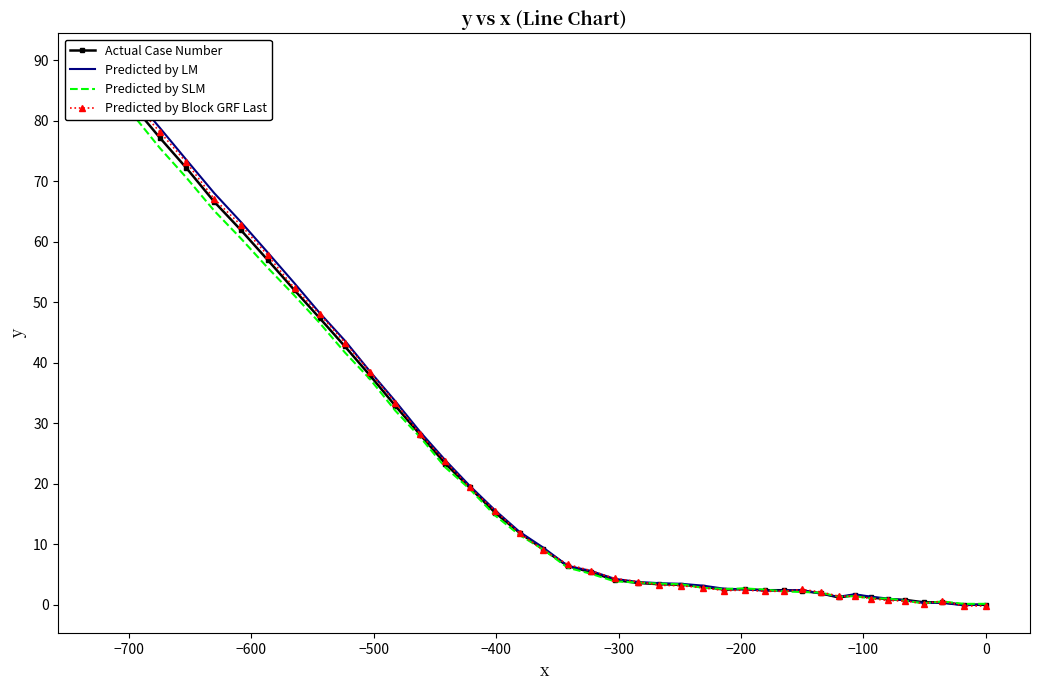

What are all the series names shown in the legend?

Actual Case Number, Predicted by LM, Predicted by SLM, Predicted by Block GRF Last